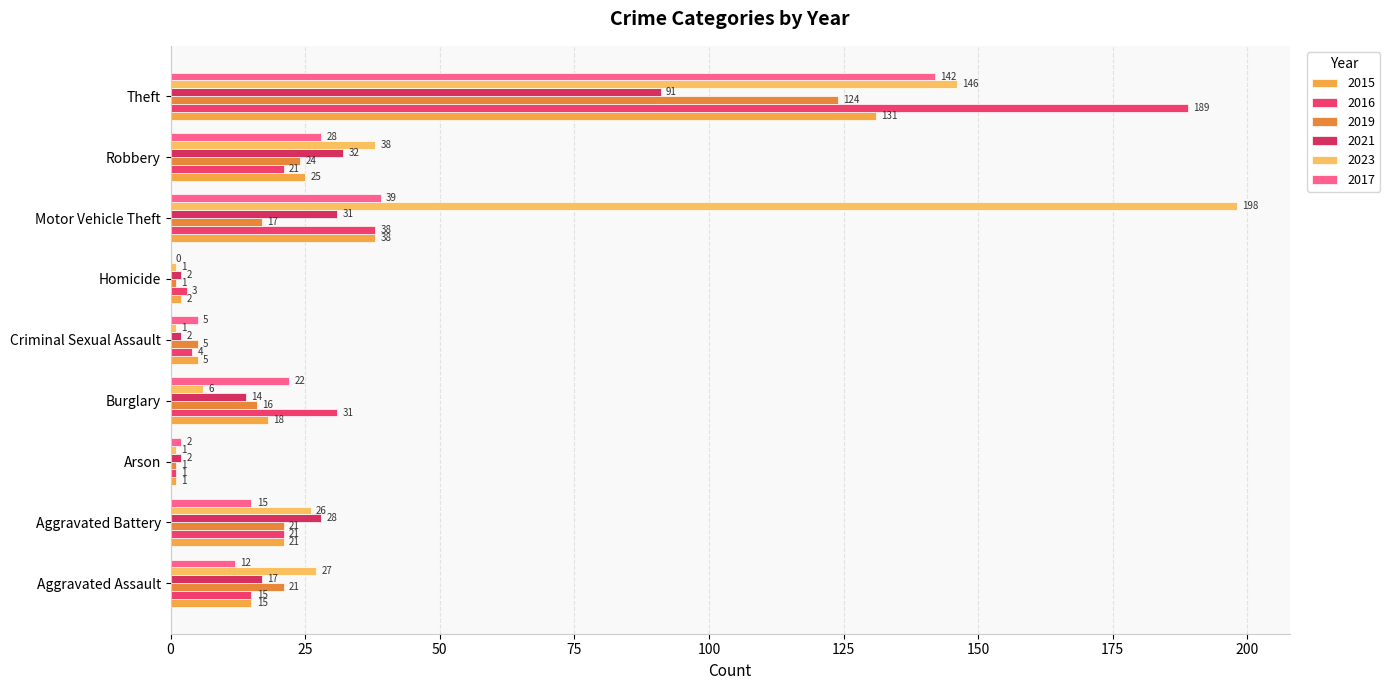

Which series changed the most between Aggravated Battery and Theft?

2016